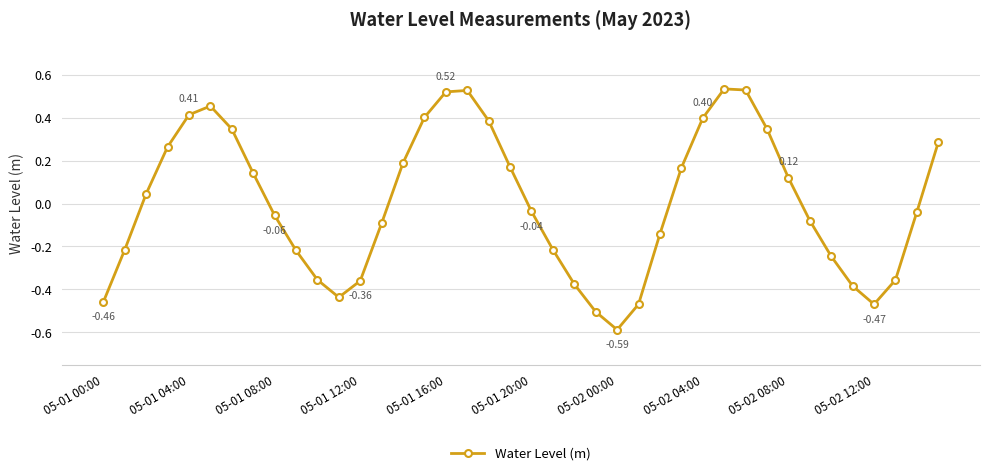

What is the difference between the maximum and second lowest values?

1.0